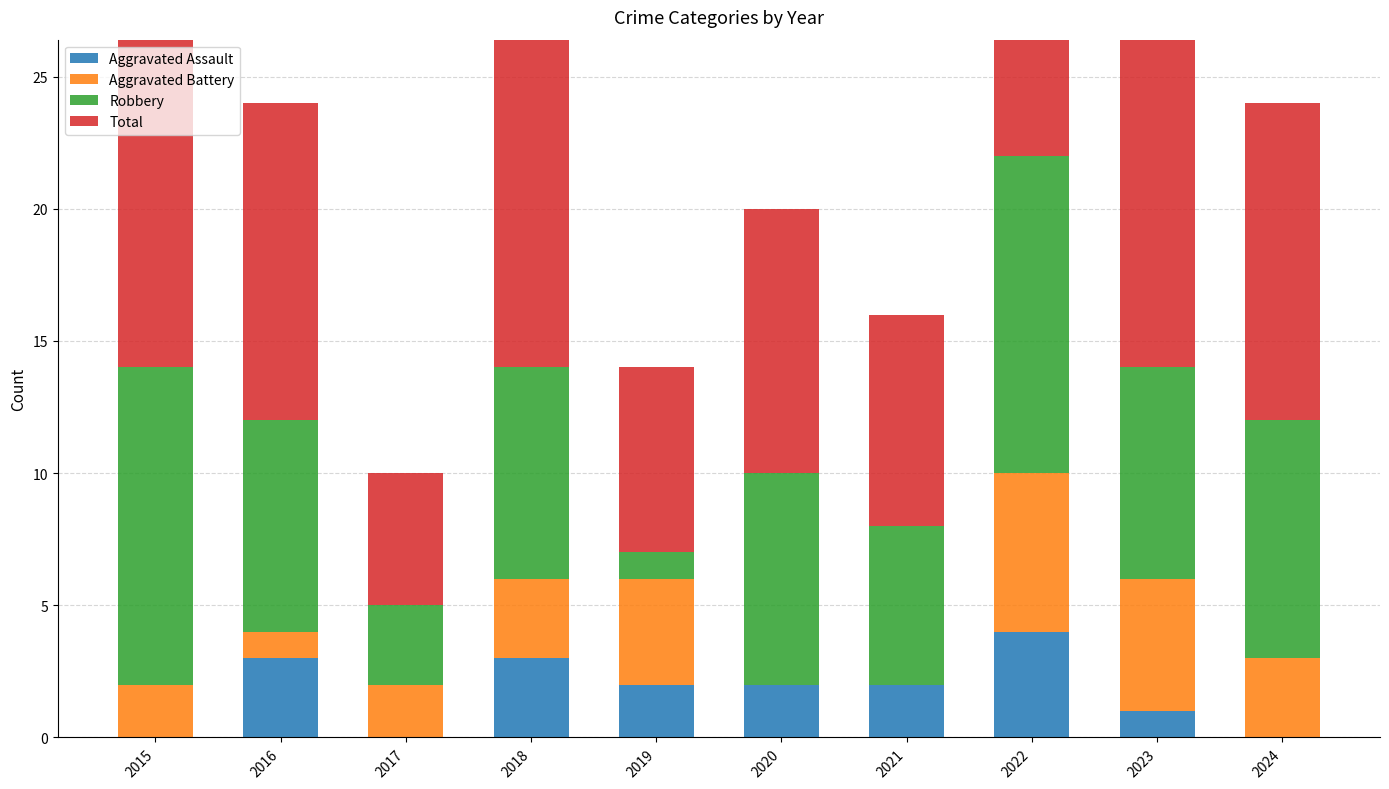

What is the maximum value shown in the chart?

22